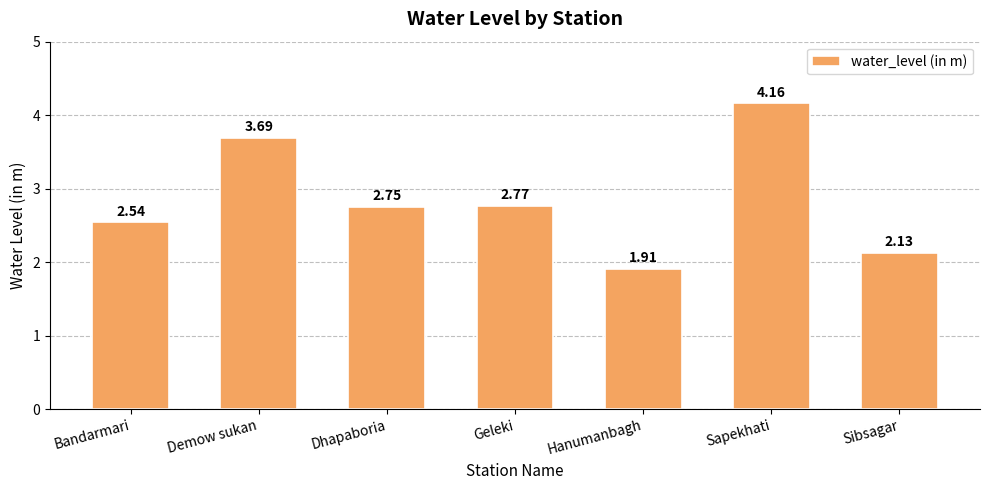

What is the ratio of the value at Geleki to the value at Sapekhati?

0.7